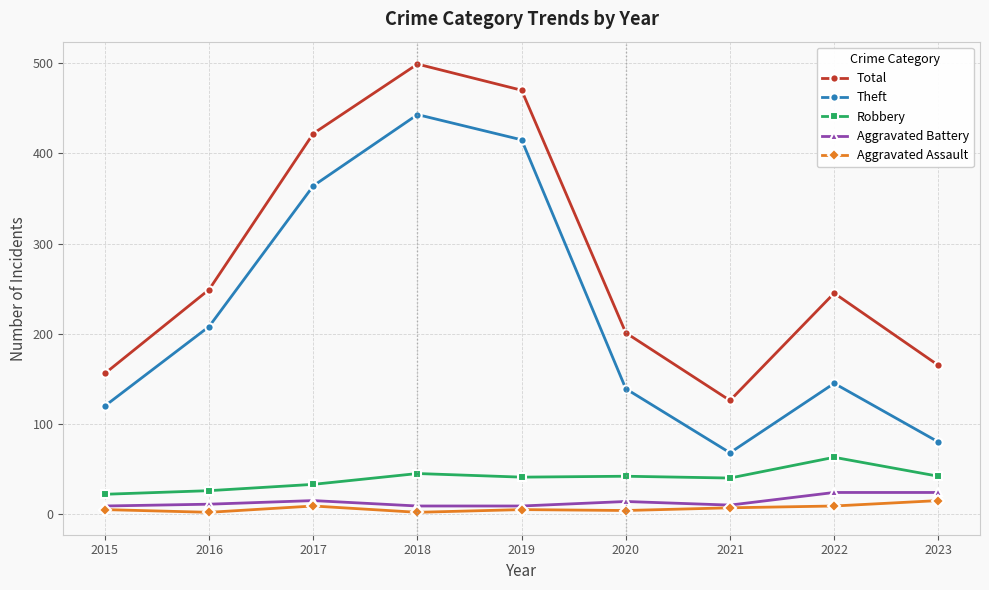

Does the chart display data point markers on the line(s)?

Yes